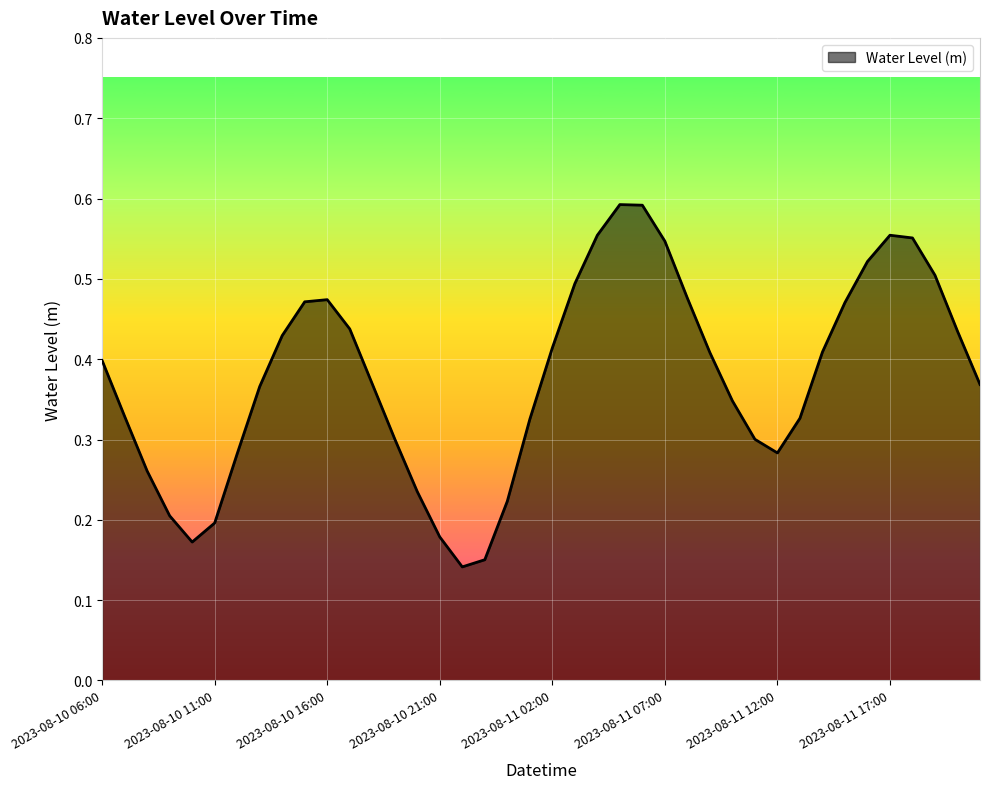

List the labels in order of value, smallest first.

2023-08-10 22:00, 2023-08-10 23:00, 2023-08-10 10:00, 2023-08-10 21:00, 2023-08-10 11:00, 2023-08-10 09:00, 2023-08-11 00:00, 2023-08-10 20:00, 2023-08-10 08:00, 2023-08-10 12:00, 2023-08-11 12:00, 2023-08-11 11:00, 2023-08-10 19:00, 2023-08-11 01:00, 2023-08-11 13:00, 2023-08-10 07:00, 2023-08-11 10:00, 2023-08-10 13:00, 2023-08-11 21:00, 2023-08-10 18:00, 2023-08-10 06:00, 2023-08-11 09:00, 2023-08-11 14:00, 2023-08-11 02:00, 2023-08-10 14:00, 2023-08-11 20:00, 2023-08-10 17:00, 2023-08-11 15:00, 2023-08-10 15:00, 2023-08-10 16:00, 2023-08-11 08:00, 2023-08-11 03:00, 2023-08-11 19:00, 2023-08-11 16:00, 2023-08-11 07:00, 2023-08-11 18:00, 2023-08-11 04:00, 2023-08-11 17:00, 2023-08-11 06:00, 2023-08-11 05:00